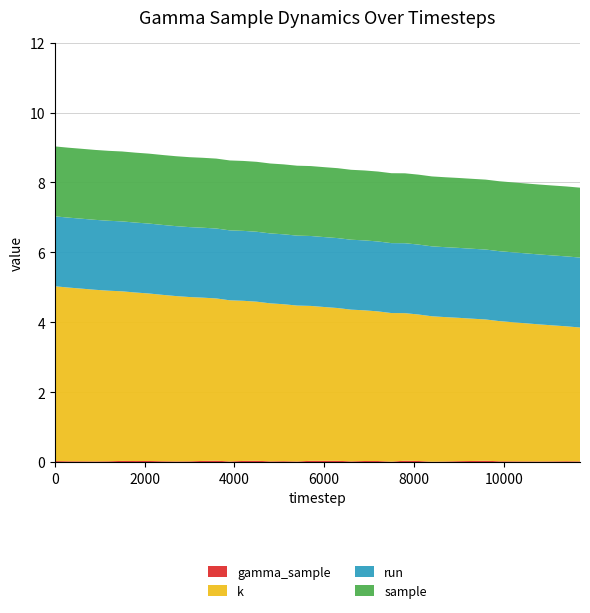

Reading left to right, extract all data points from this chart.

gamma_sample: 0.0	0.0	0.0	0.0	0.0	0.0	0.0	0.0	0.0	0.0	0.0	0.0	0.0	0.0	0.0	0.0	0.0	0.0	0.0	0.0	0.0	0.0	0.0	0.0	0.0	0.0	0.0	0.0	0.0	0.0	0.0	0.0	0.0	0.0	0.0	0.0	0.0	0.0	0.0	0.0
k: 5.0	5.0	4.9	4.9	4.9	4.8	4.8	4.8	4.8	4.7	4.7	4.7	4.6	4.6	4.6	4.5	4.5	4.5	4.5	4.4	4.4	4.4	4.3	4.3	4.3	4.2	4.2	4.2	4.2	4.1	4.1	4.1	4.0	4.0	4.0	4.0	3.9	3.9	3.9	3.8
run: 2.0	2.0	2.0	2.0	2.0	2.0	2.0	2.0	2.0	2.0	2.0	2.0	2.0	2.0	2.0	2.0	2.0	2.0	2.0	2.0	2.0	2.0	2.0	2.0	2.0	2.0	2.0	2.0	2.0	2.0	2.0	2.0	2.0	2.0	2.0	2.0	2.0	2.0	2.0	2.0
sample: 2.0	2.0	2.0	2.0	2.0	2.0	2.0	2.0	2.0	2.0	2.0	2.0	2.0	2.0	2.0	2.0	2.0	2.0	2.0	2.0	2.0	2.0	2.0	2.0	2.0	2.0	2.0	2.0	2.0	2.0	2.0	2.0	2.0	2.0	2.0	2.0	2.0	2.0	2.0	2.0